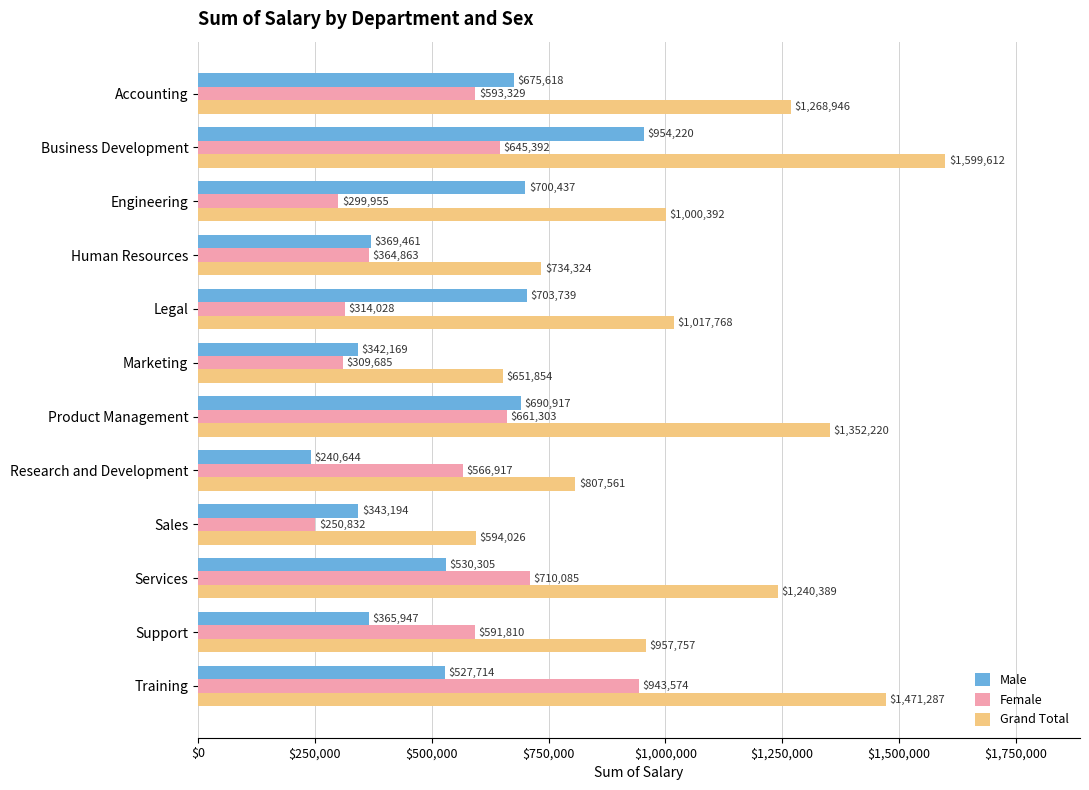

What are all the series names shown in the legend?

Male, Female, Grand Total